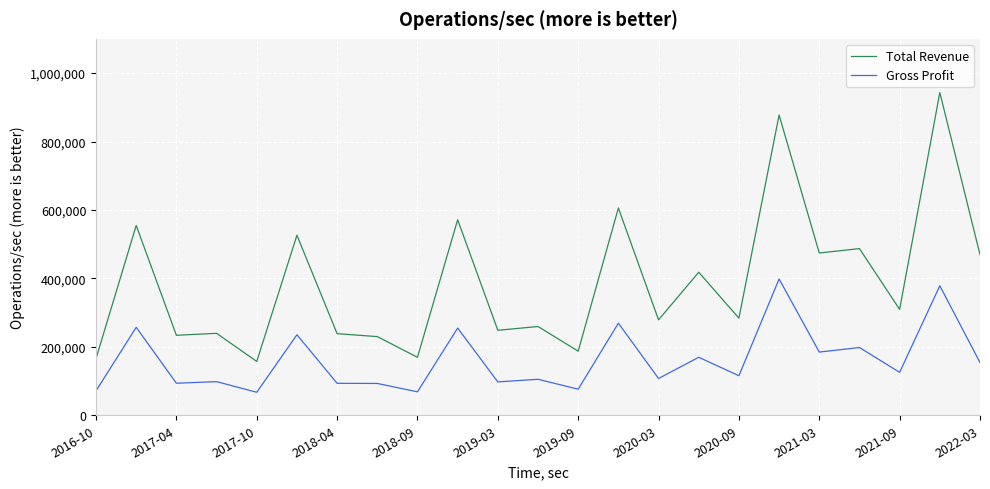

Which series has the widest spread of values?

Total Revenue